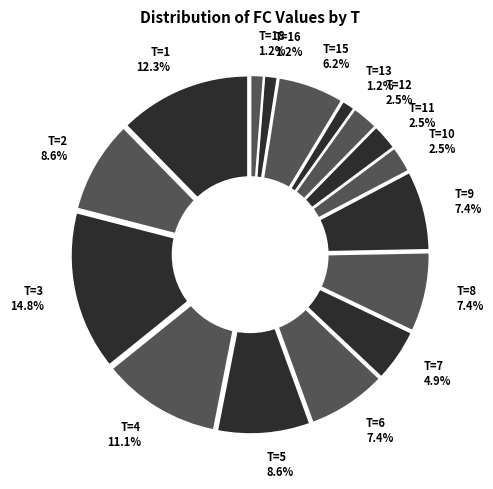

Is it true that 20 is 12% of the pie?

False